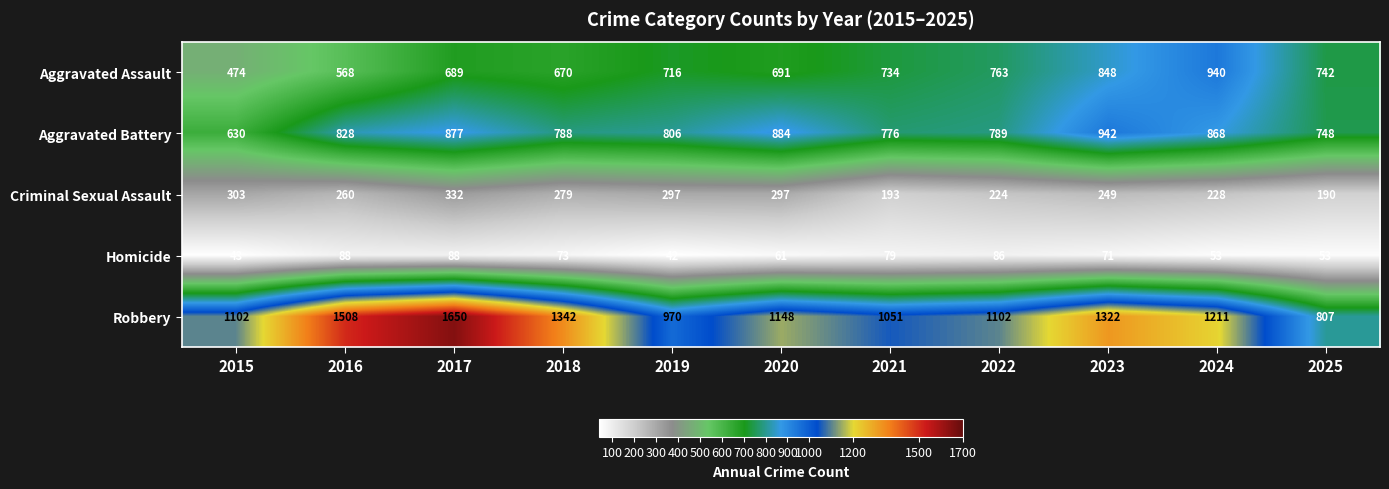

What is the difference between the second highest and second lowest values in the Aggravated Assault series?

280